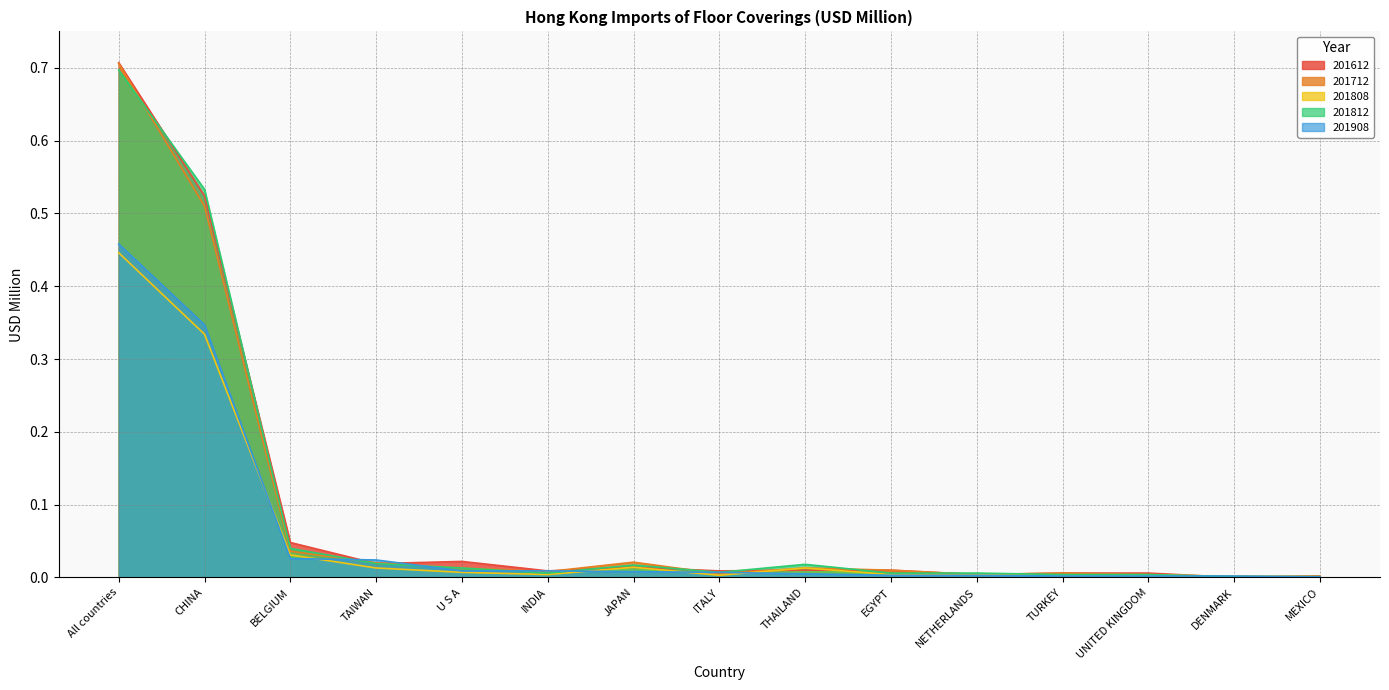

At which category is the sum across all series the highest?

All countries